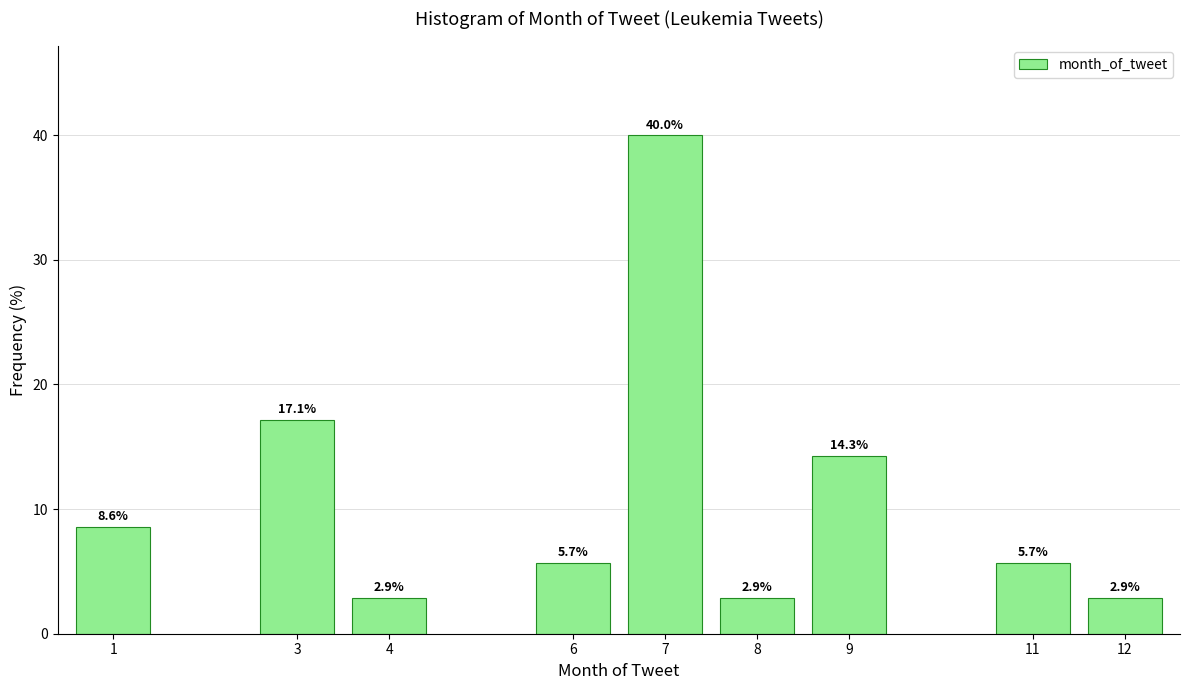

Reading left to right, list all the values displayed in this chart.

8.6	17.1	2.9	5.7	40.0	2.9	14.3	5.7	2.9